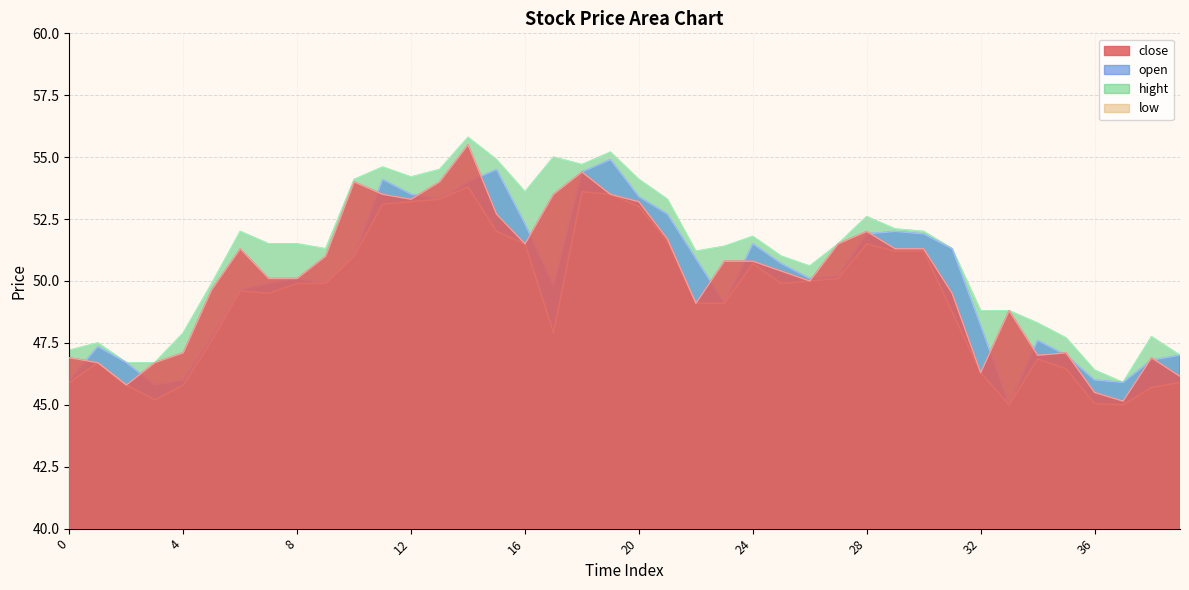

How many data points in hight are above 51?

24